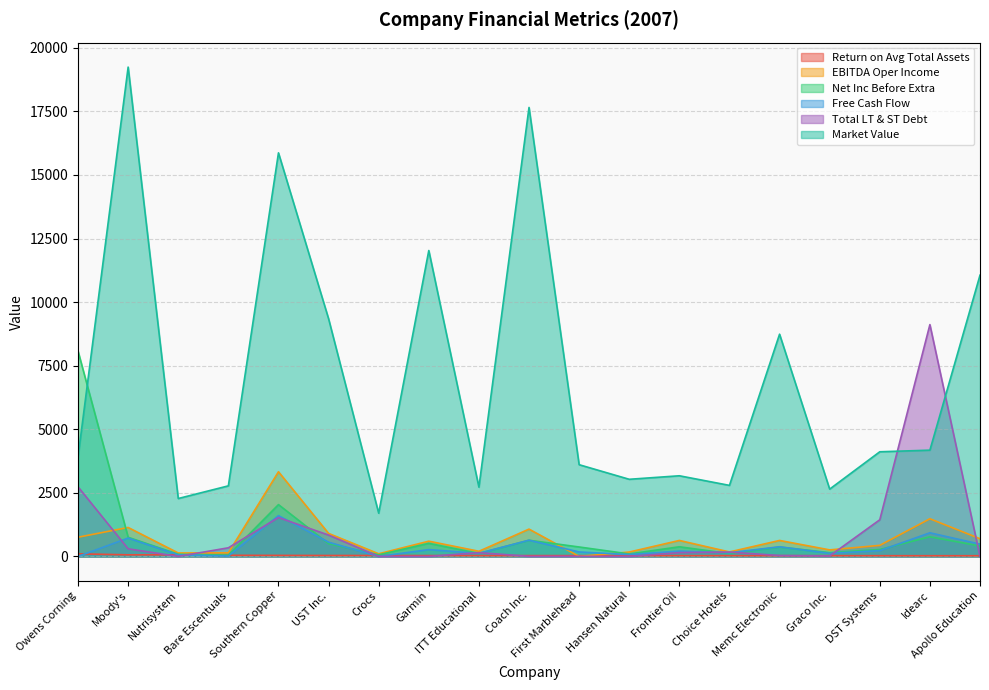

True or false: Net Inc Before Extra and Return on Avg Total Assets intersect in this chart.

False